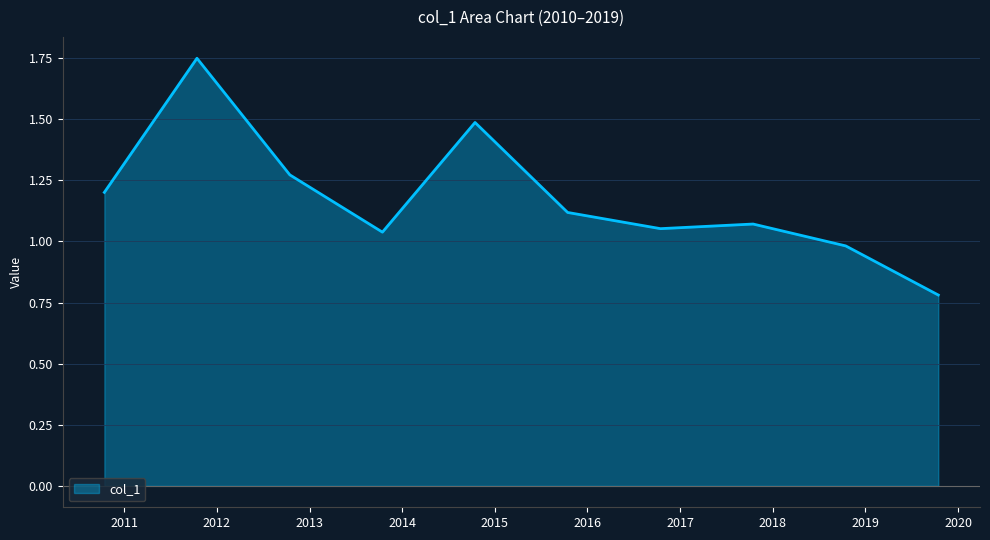

What is the minimum value shown in the chart?

0.8